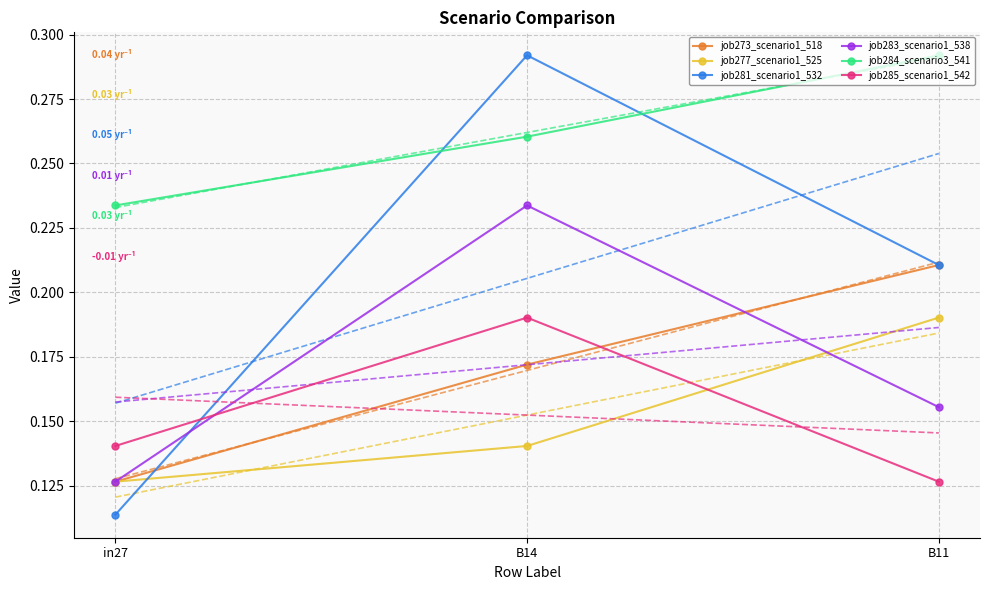

What are all the series names shown in the legend?

job273_scenario1_518, job277_scenario1_525, job281_scenario1_532, job283_scenario1_538, job284_scenario3_541, job285_scenario1_542